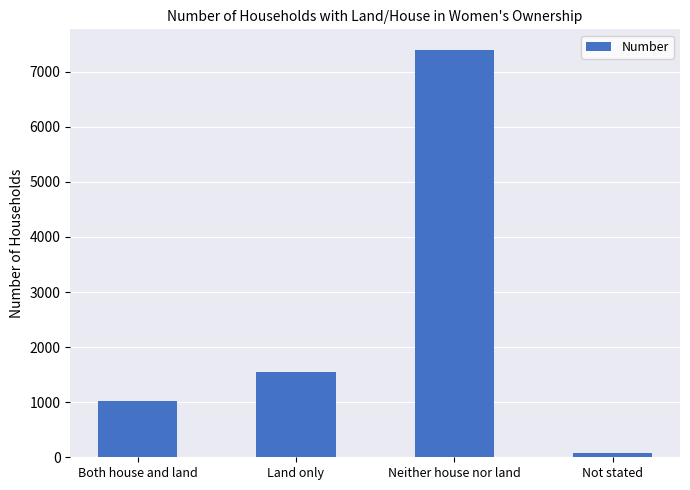

Between Both house and land and Land only, which is larger?

Land only